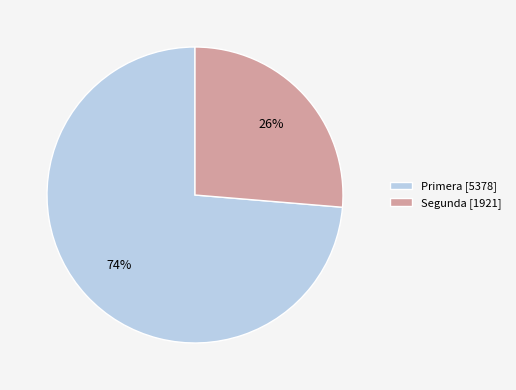

Is it true that Segunda [1921] is 39% of the pie?

False